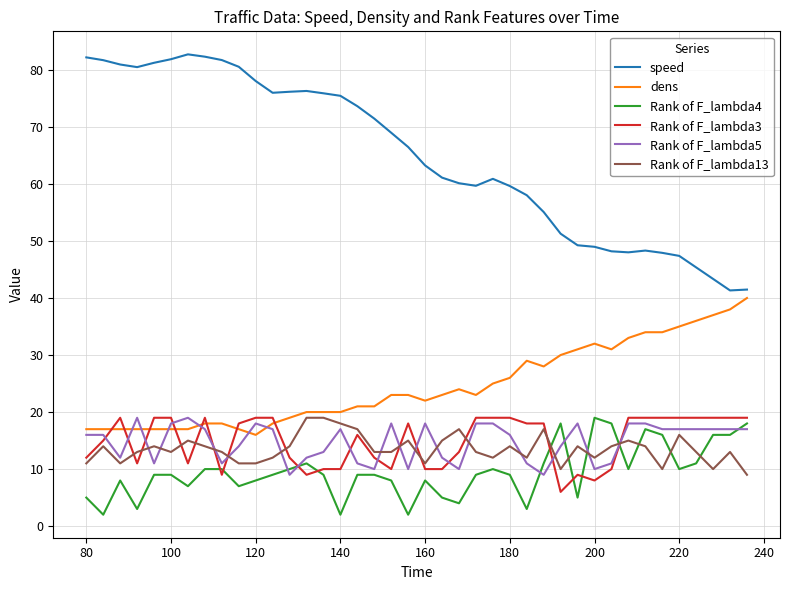

What is the lowest value of the Rank of F_lambda5 series?

9.0